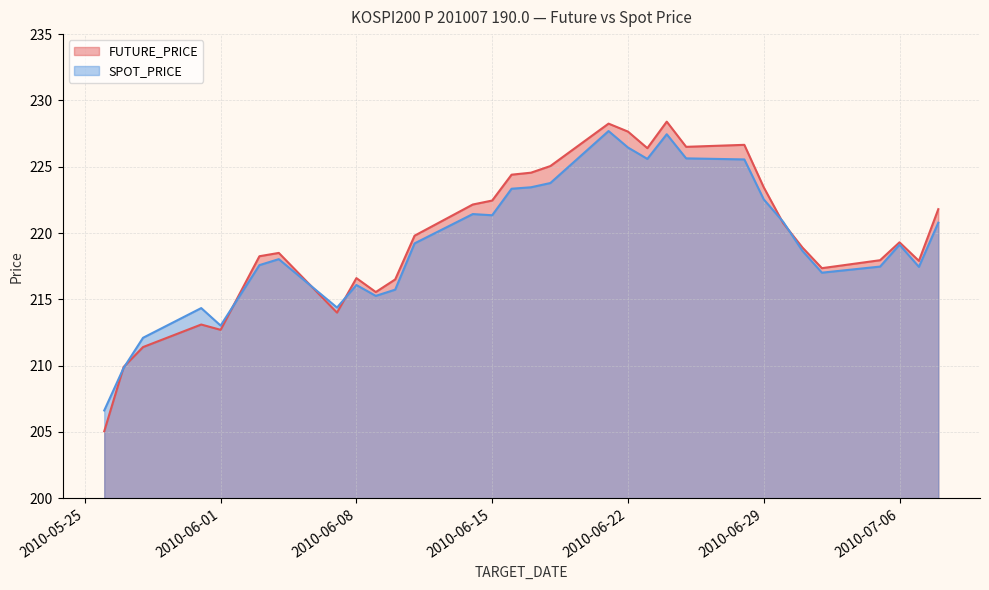

Which series has the largest range (max minus min)?

FUTURE_PRICE